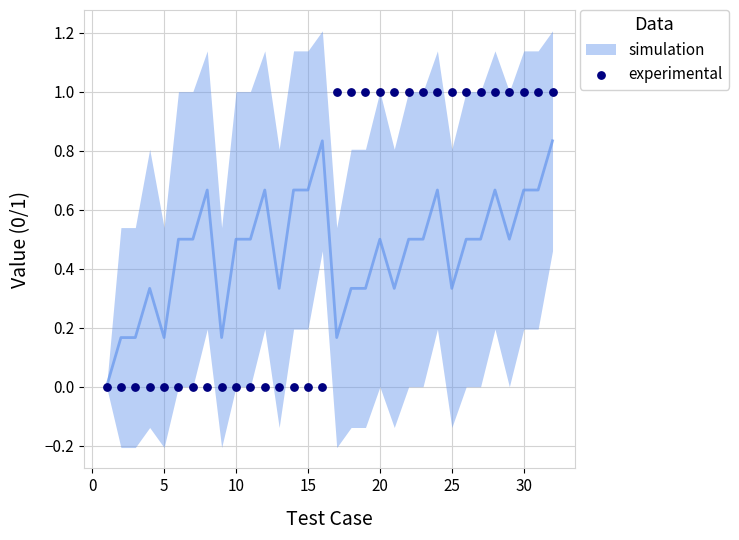

What is the range of X values (max minus min)?

31